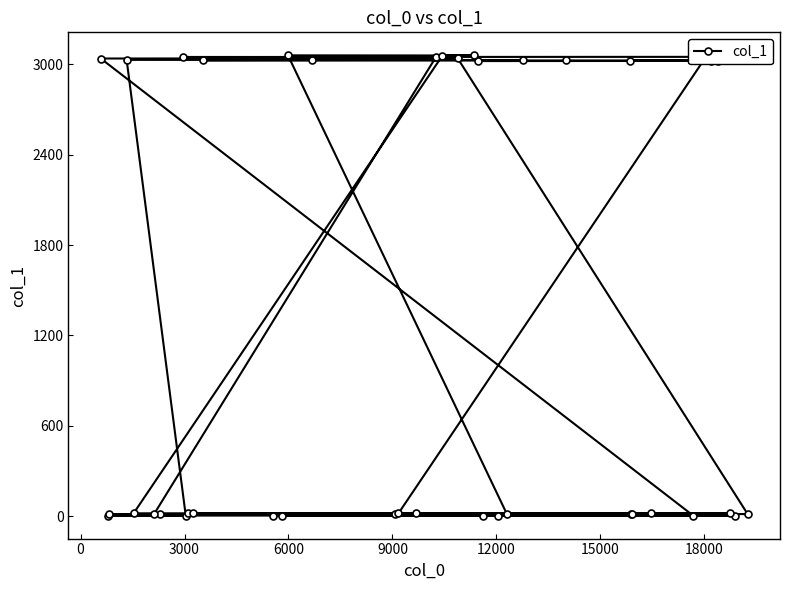

What is the sum of all values?

51900